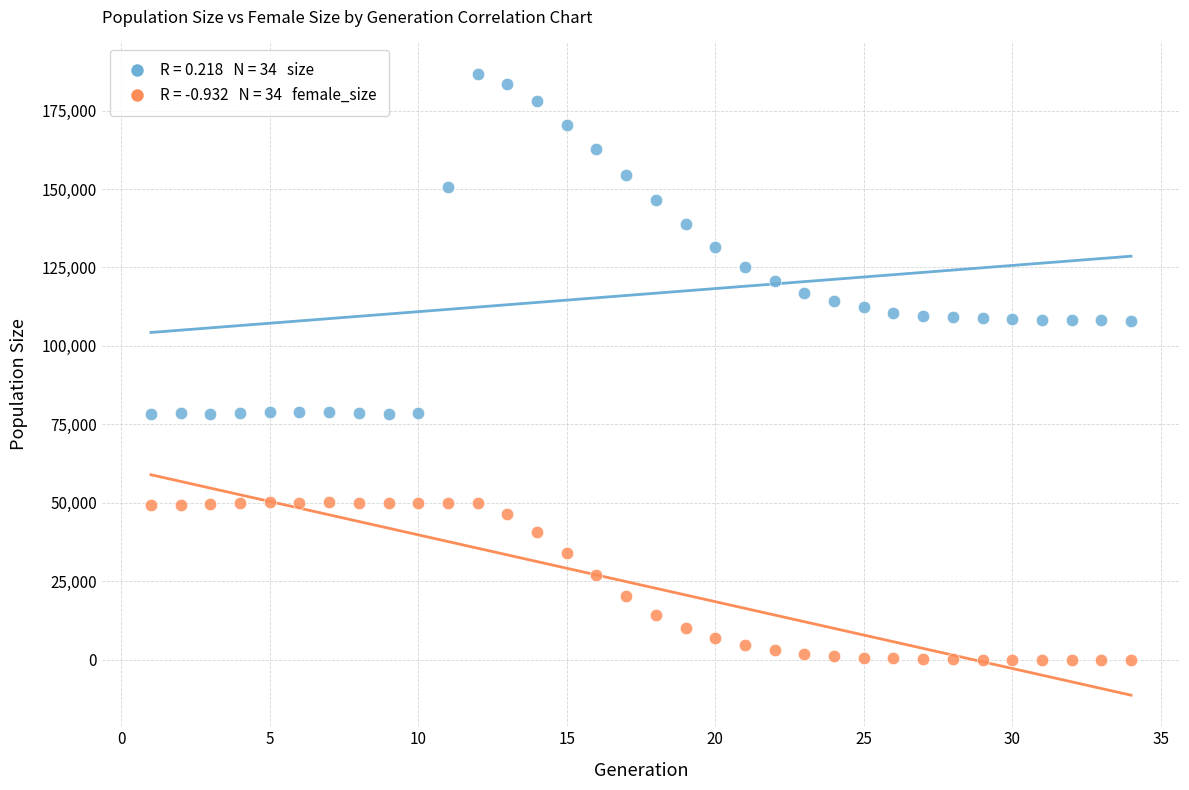

Across all data points, what is the range of X values (max minus min)?

33